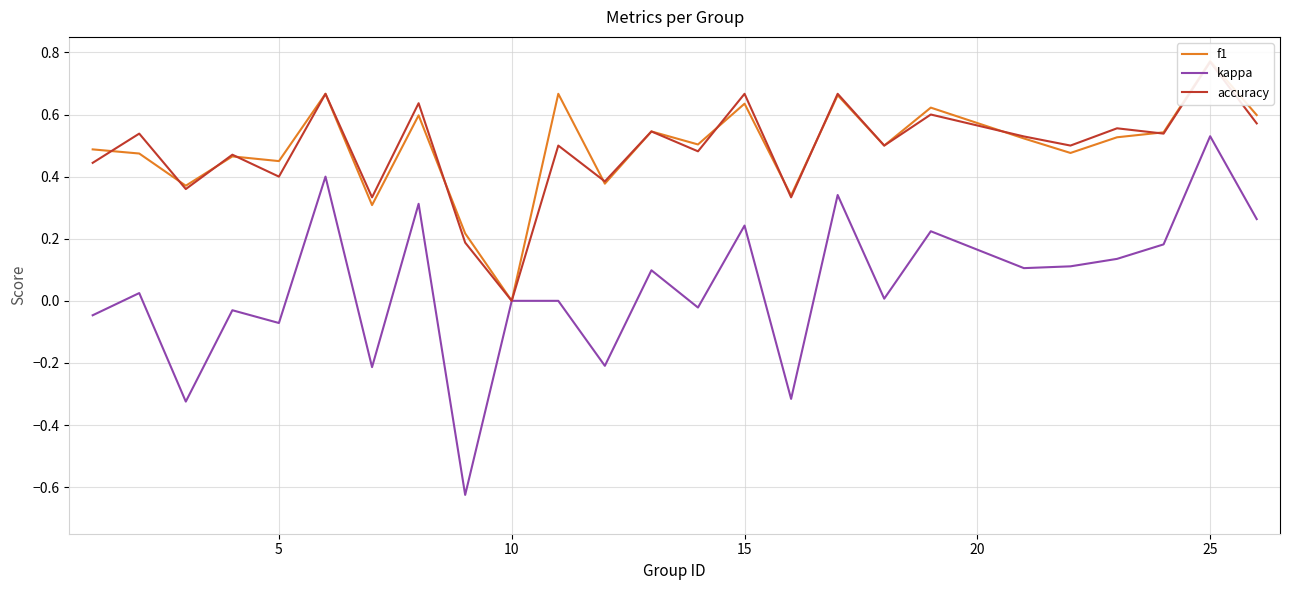

The kappa series shows 0.0 at 10. True or false?

True